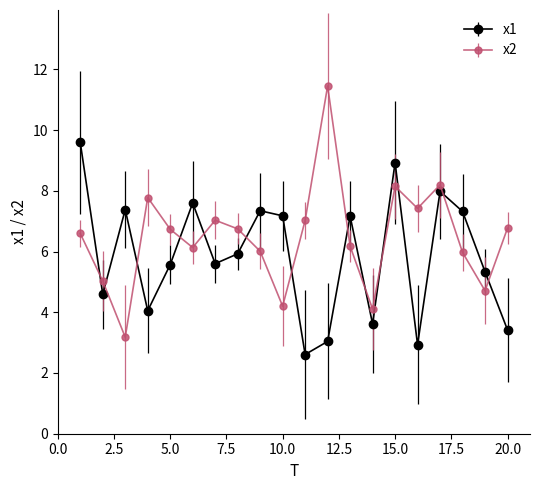

Which series has the largest range (max minus min)?

x2